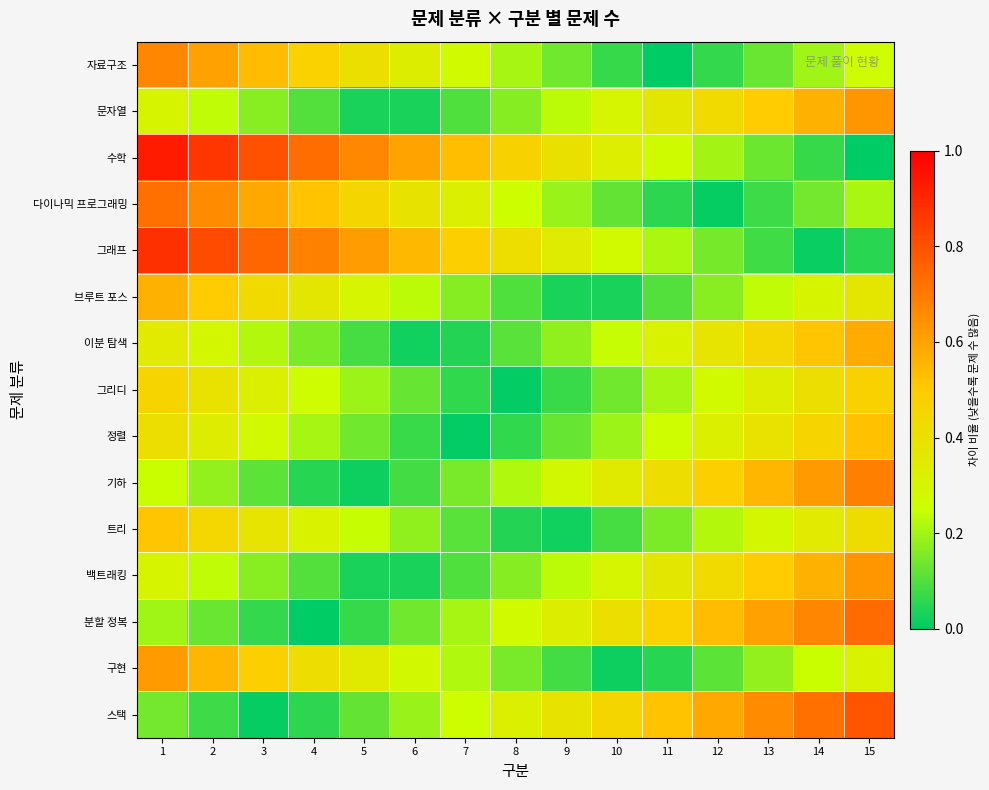

At which category is the sum across all series the highest?

1